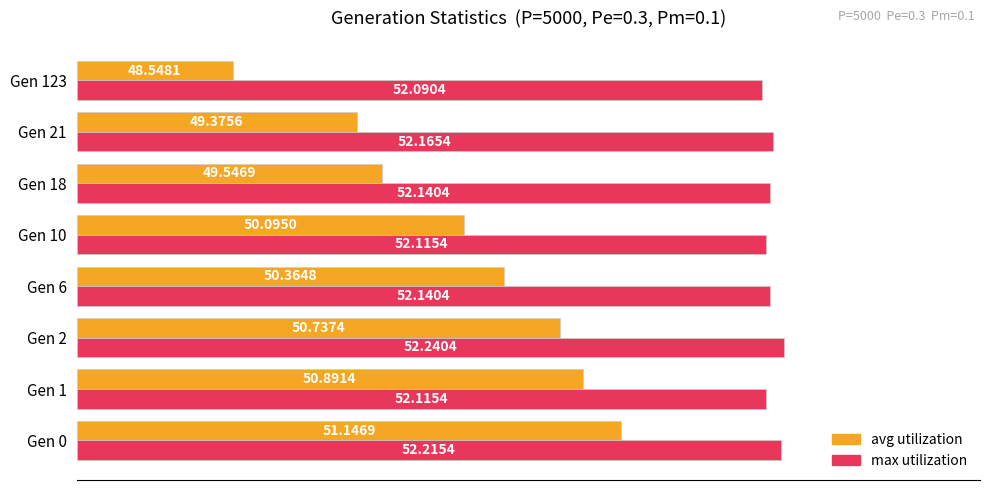

What is the total value across all series at Gen 10?

131.1